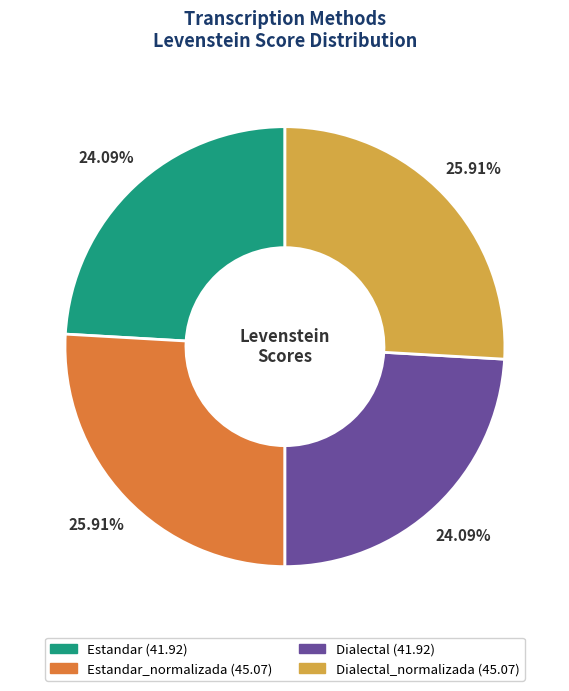

Is there a majority slice in this chart?

No